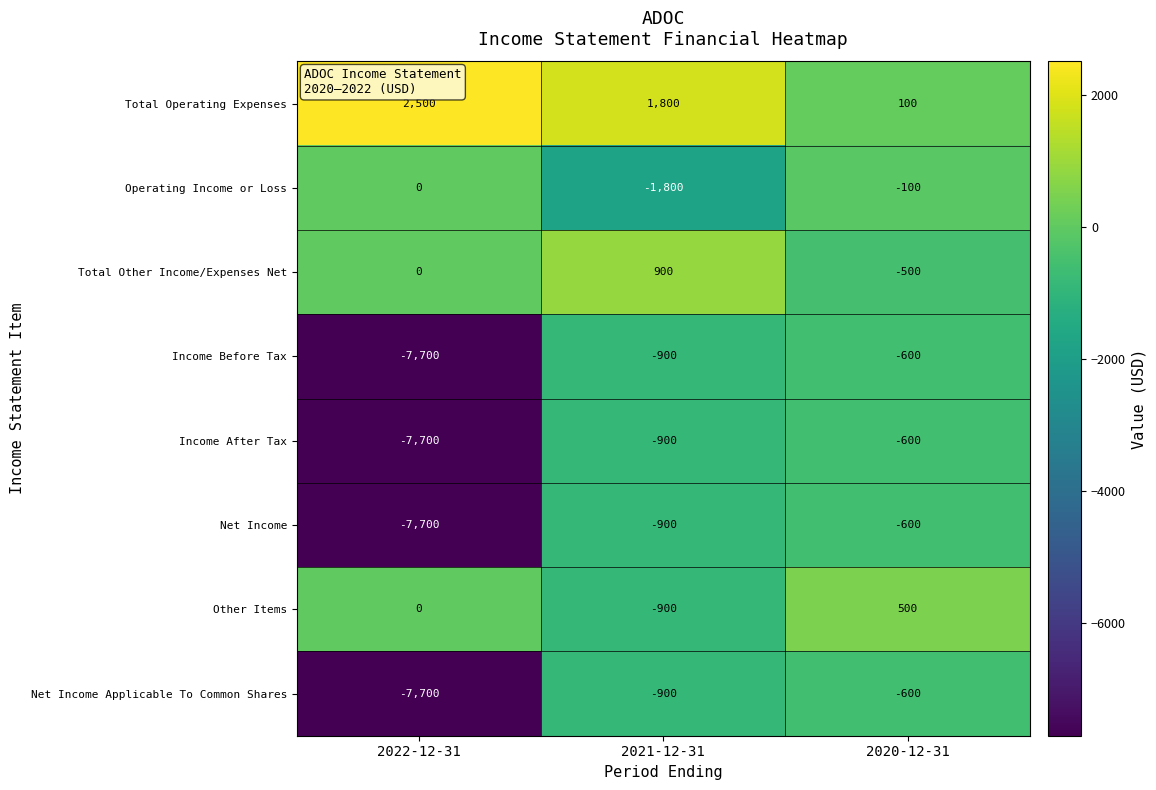

How many data points does each series have?

3